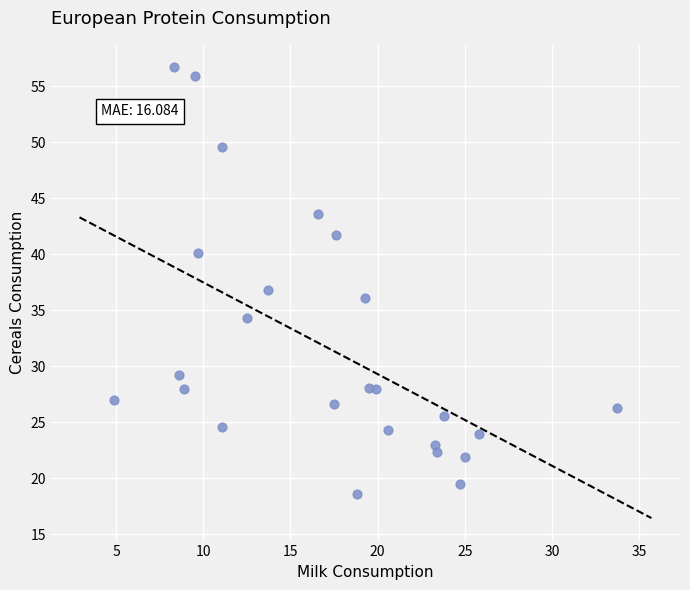

What is the range of X values (max minus min)?

28.8